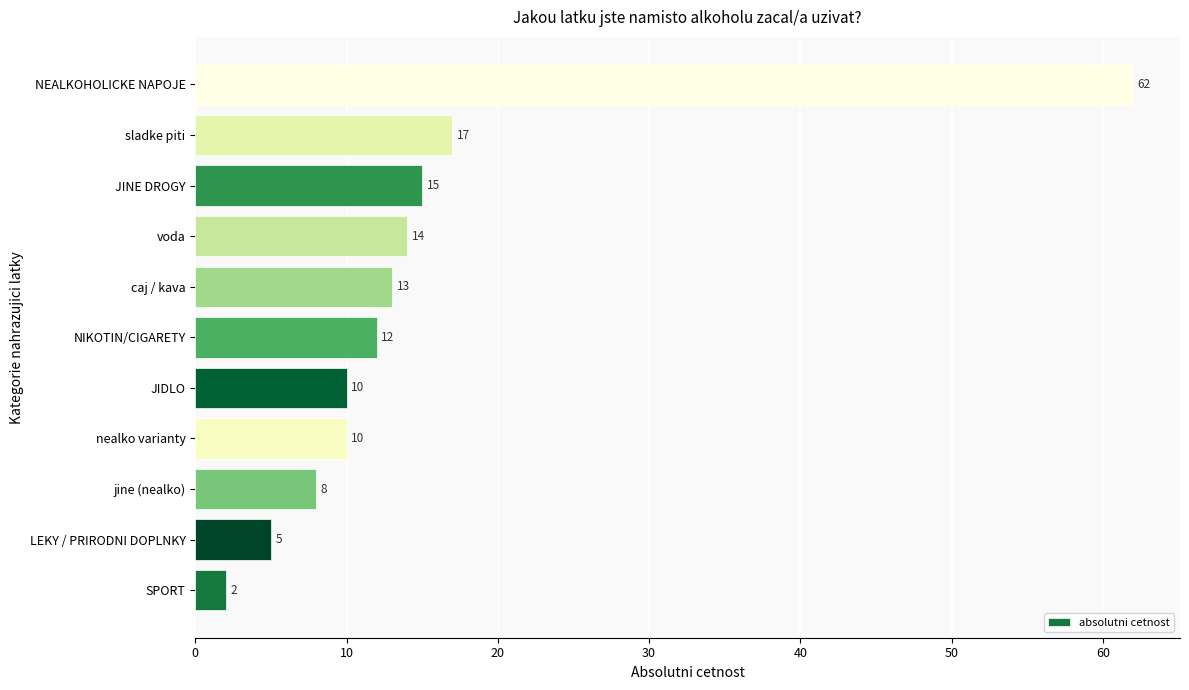

What is the difference between the maximum and second lowest values?

57